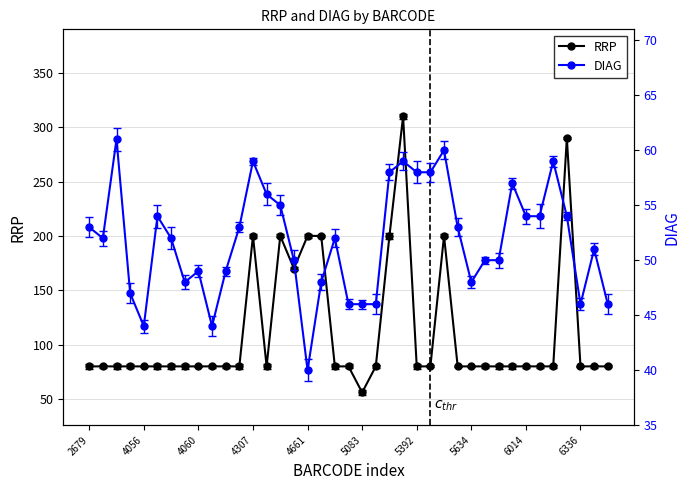

How many interior local valleys does the DIAG series have?

7